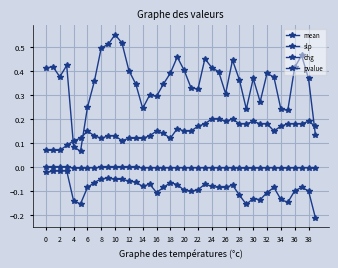

Is this an area chart (filled region under the line)?

No